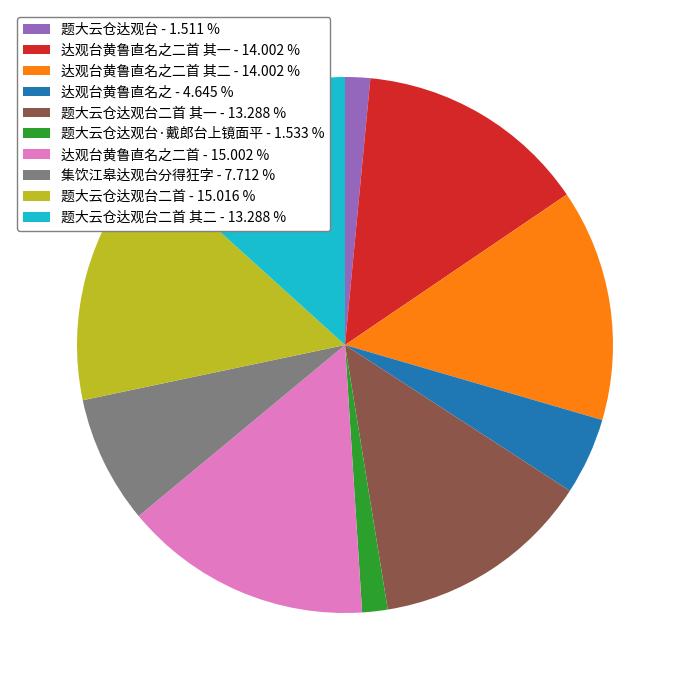

Does any single category account for the majority?

No